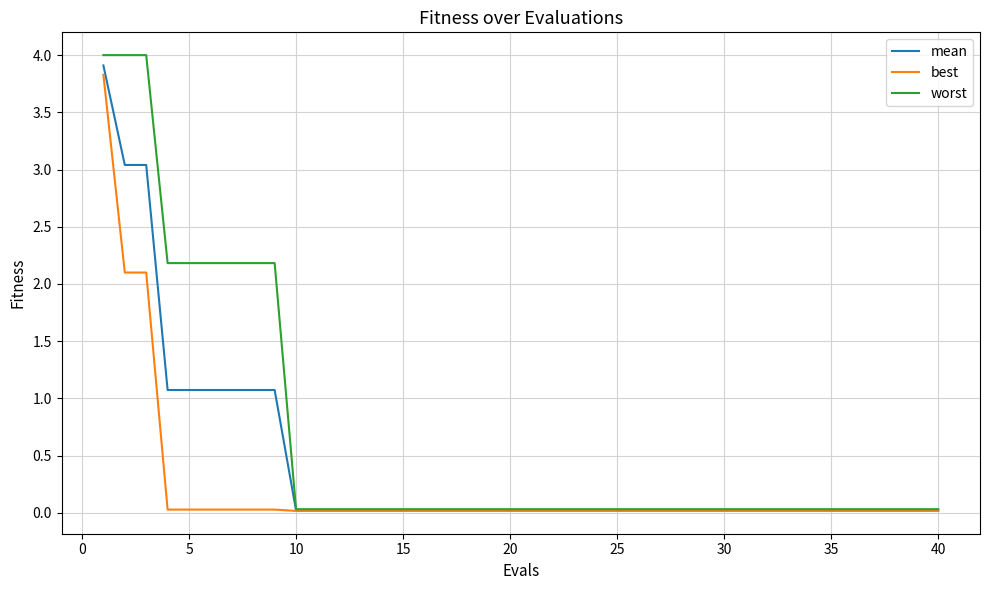

Which series has the widest spread of values?

worst